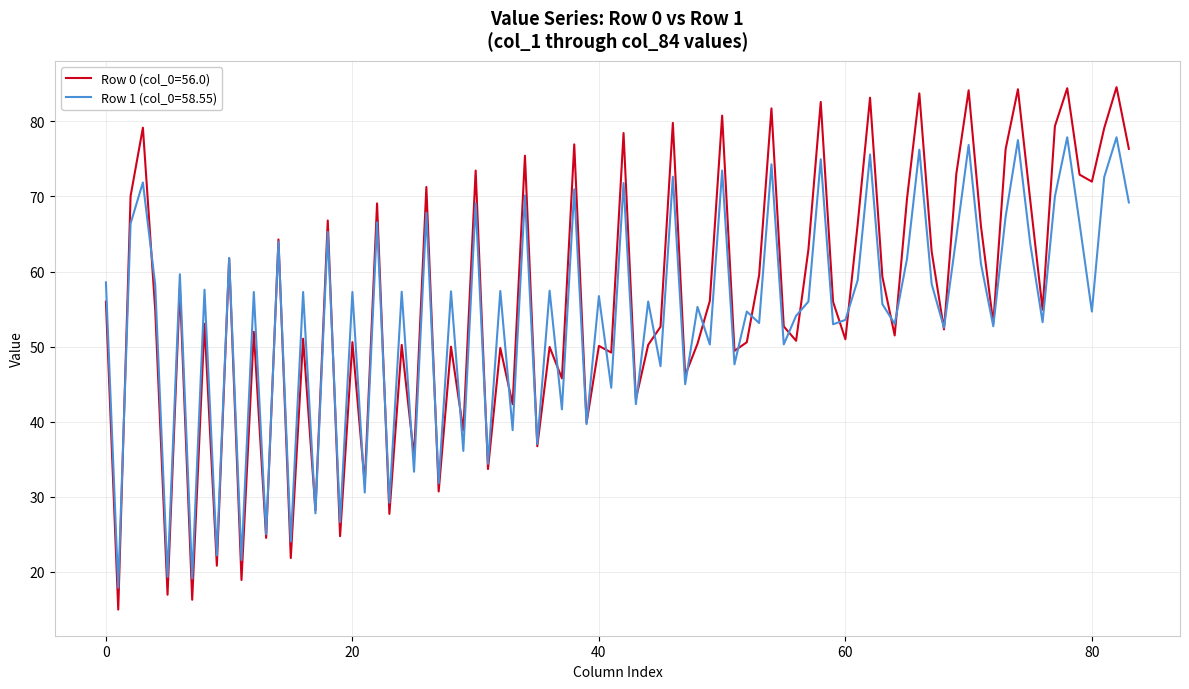

How many lines are shown in the chart?

2